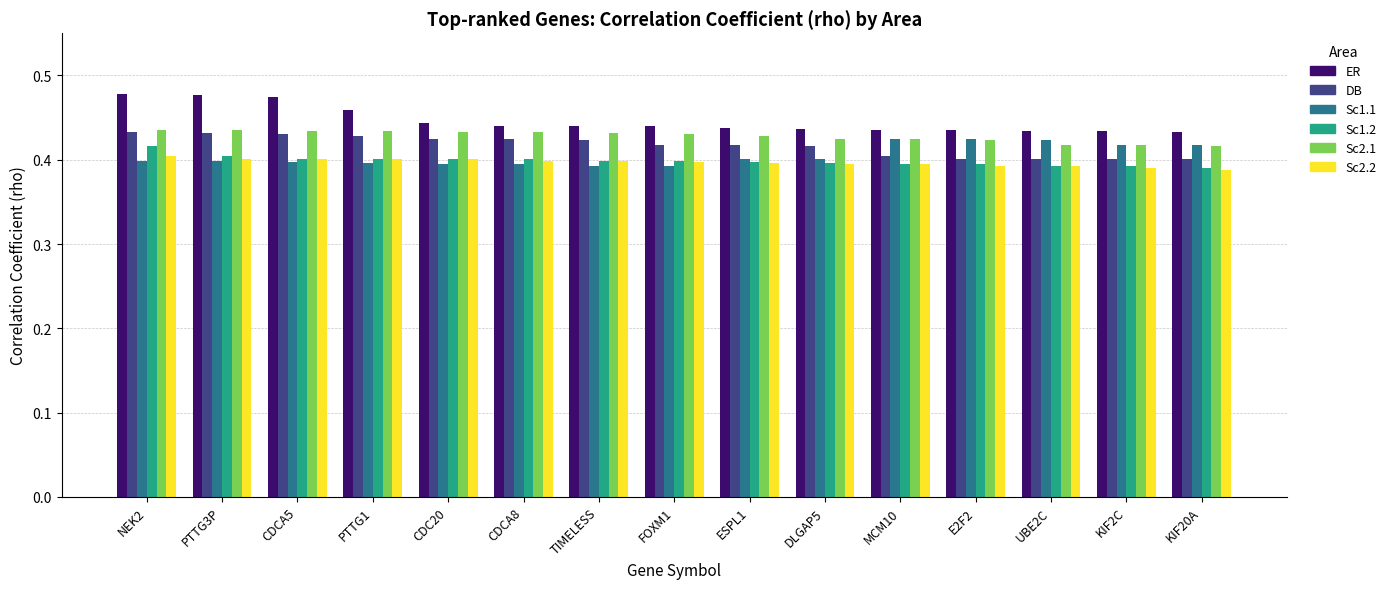

How many Sc1.1 values are between 0 and 1?

15